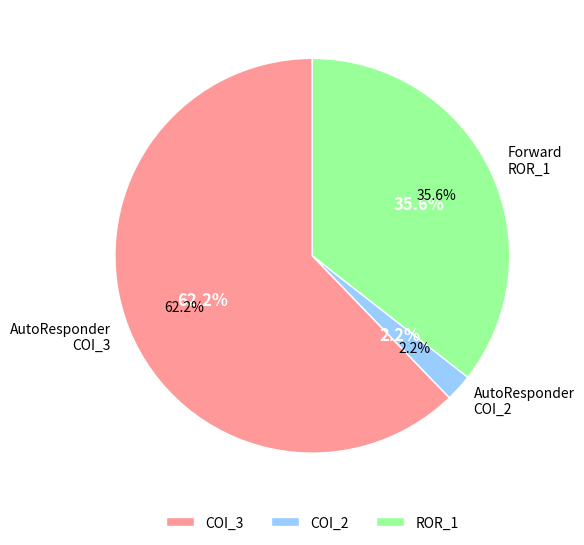

Approximately how many times larger is the value at Forward.EmailSystem.Client.ROR_1 compared to AutoResponder.EmailSystem.Client.COI_3?

0.6